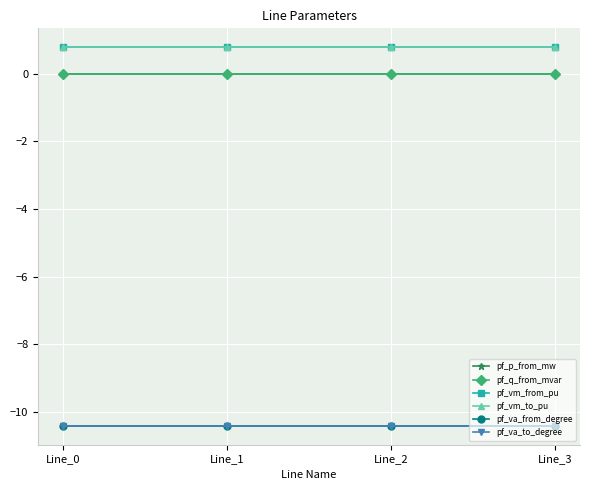

Does the chart have visible grid lines?

Yes